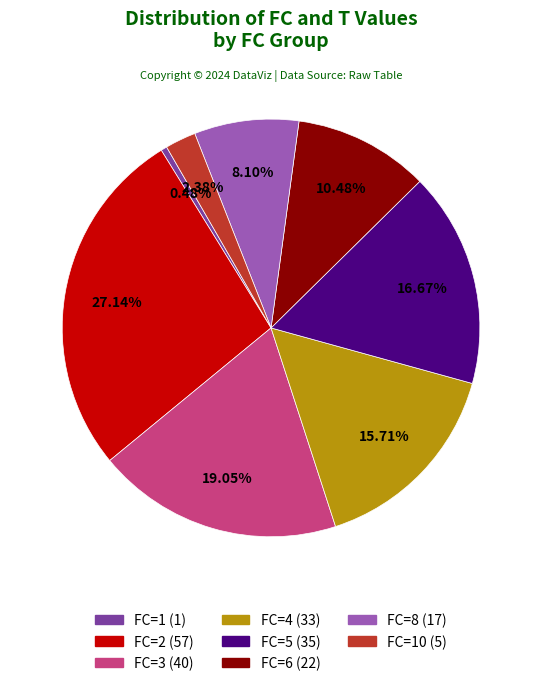

Is there a majority slice in this chart?

No